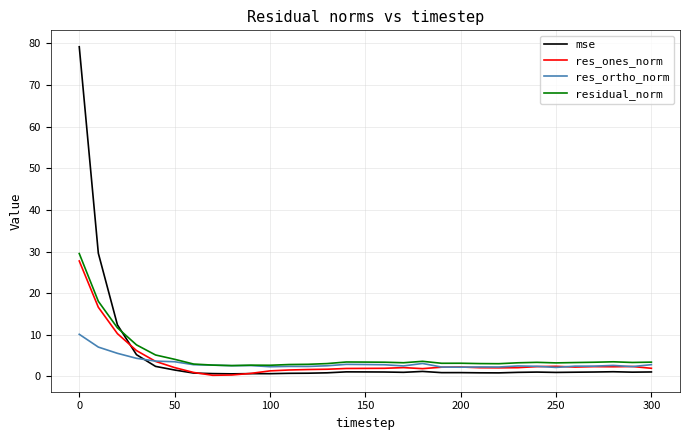

At how many categories does at least one series exceed 38?

1